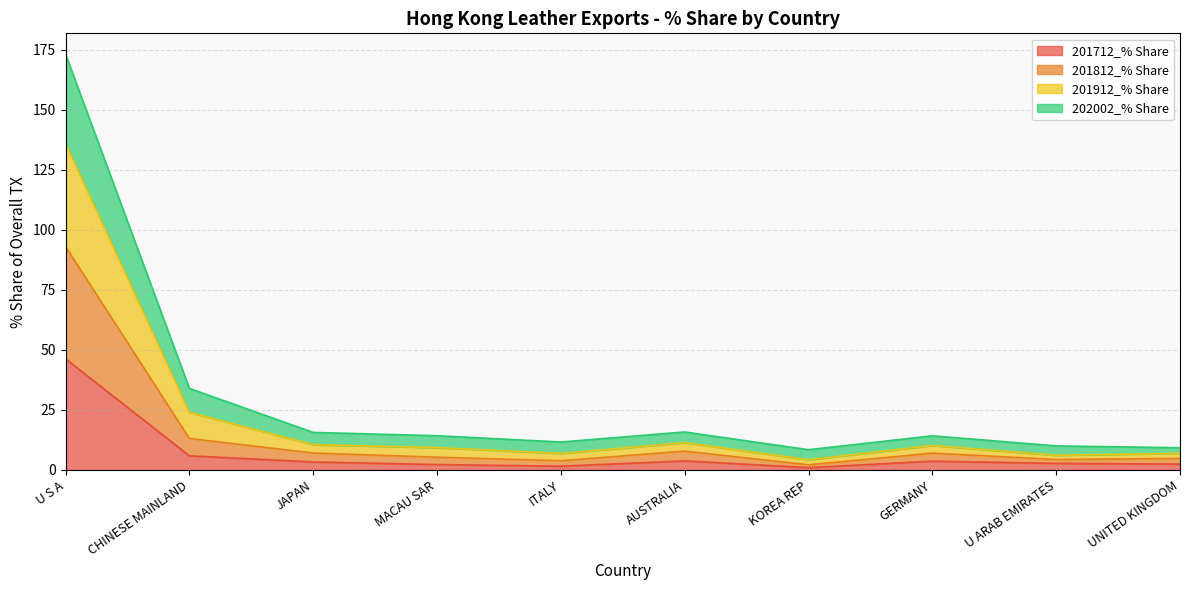

At which label does 201712_% Share reach its peak?

U S A